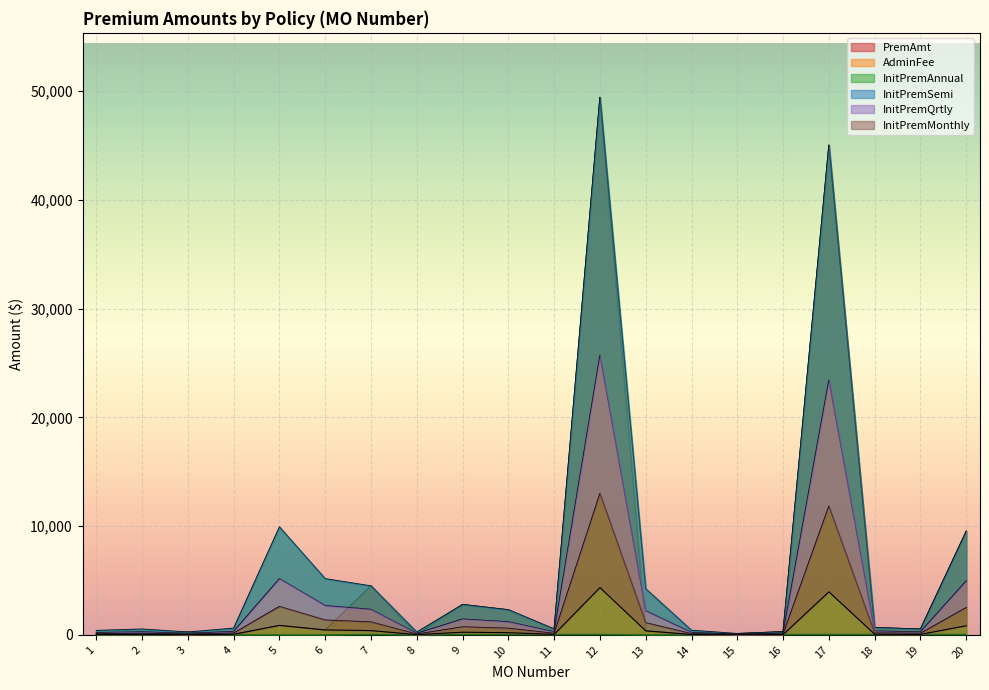

How many interior local peaks does the InitPremSemi series have?

5